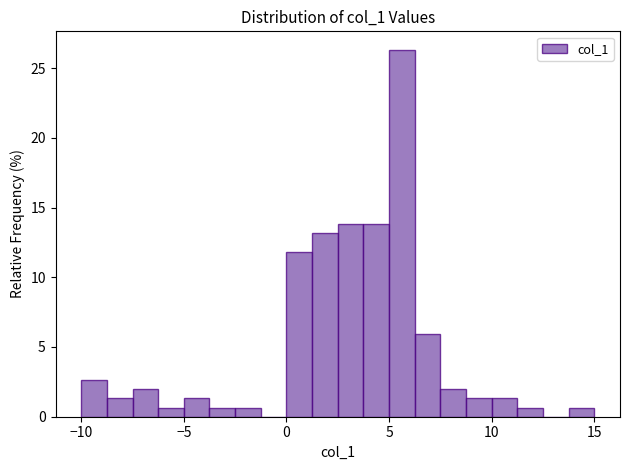

Around what value on the x-axis is the tallest bar? Give the approximate position of its centre, as read against the axis.

5.5